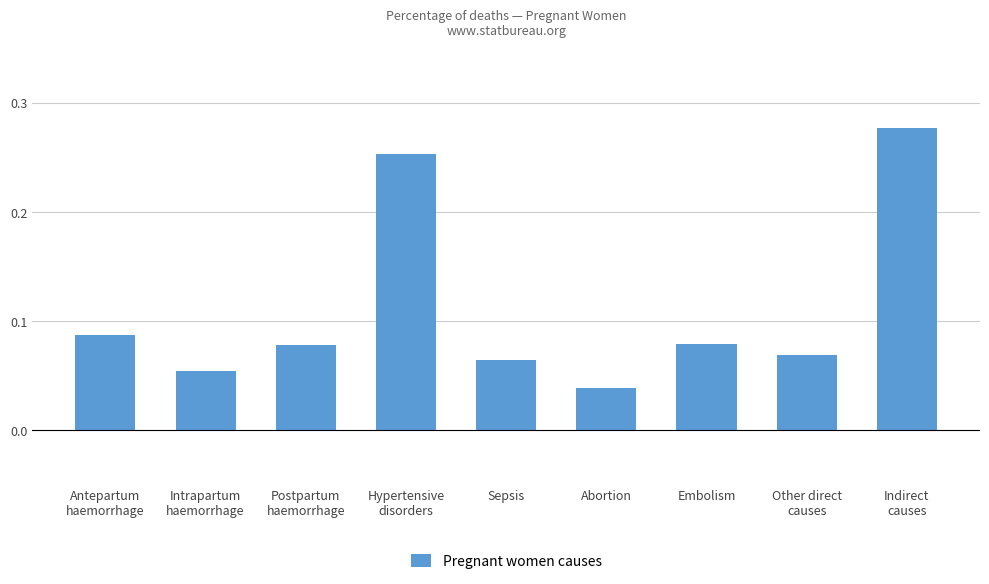

At which label is the value closest to 0?

Abortion